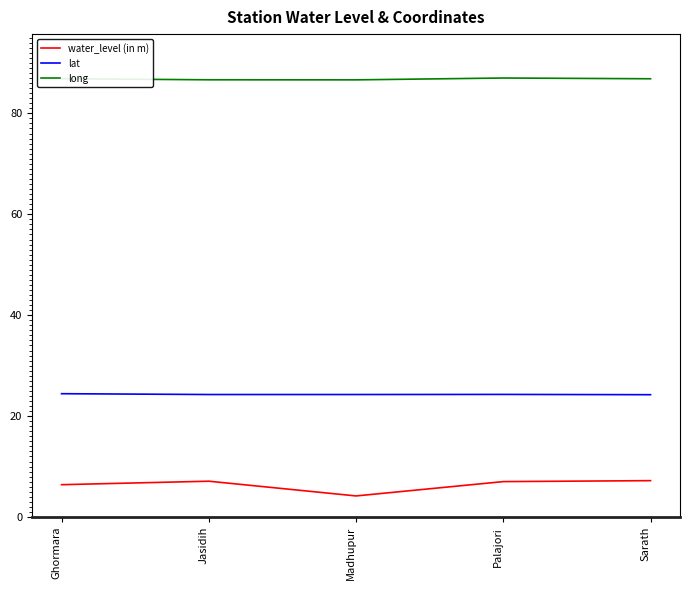

How many lines are shown in the chart?

3